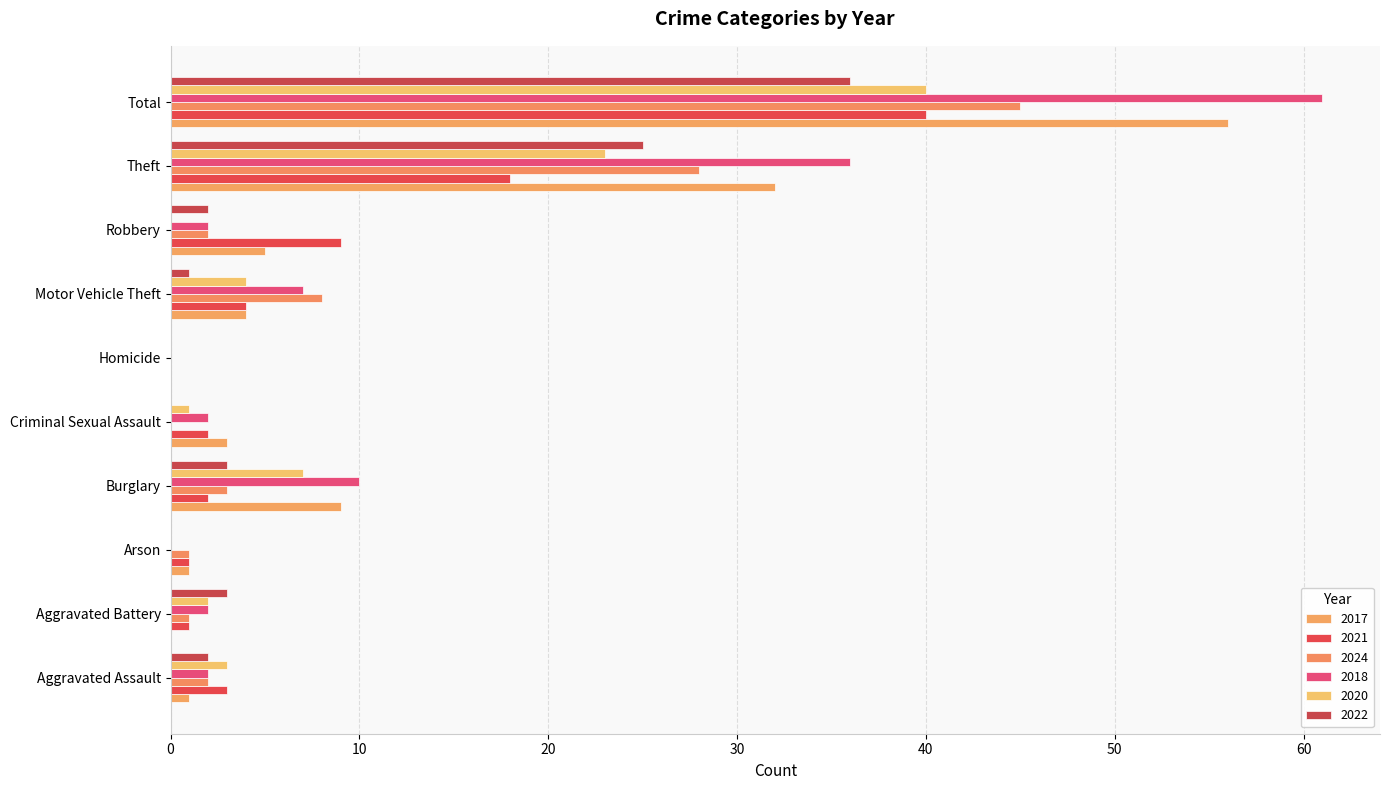

What is the difference between the highest and lowest values at Burglary?

8